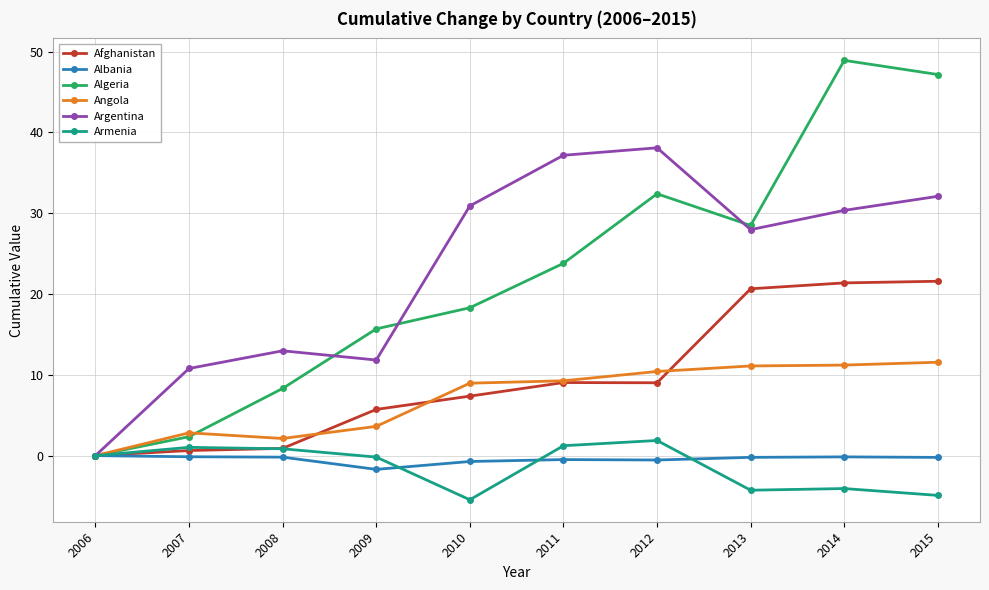

The Argentina series shows 23.5 at 2011. True or false?

False